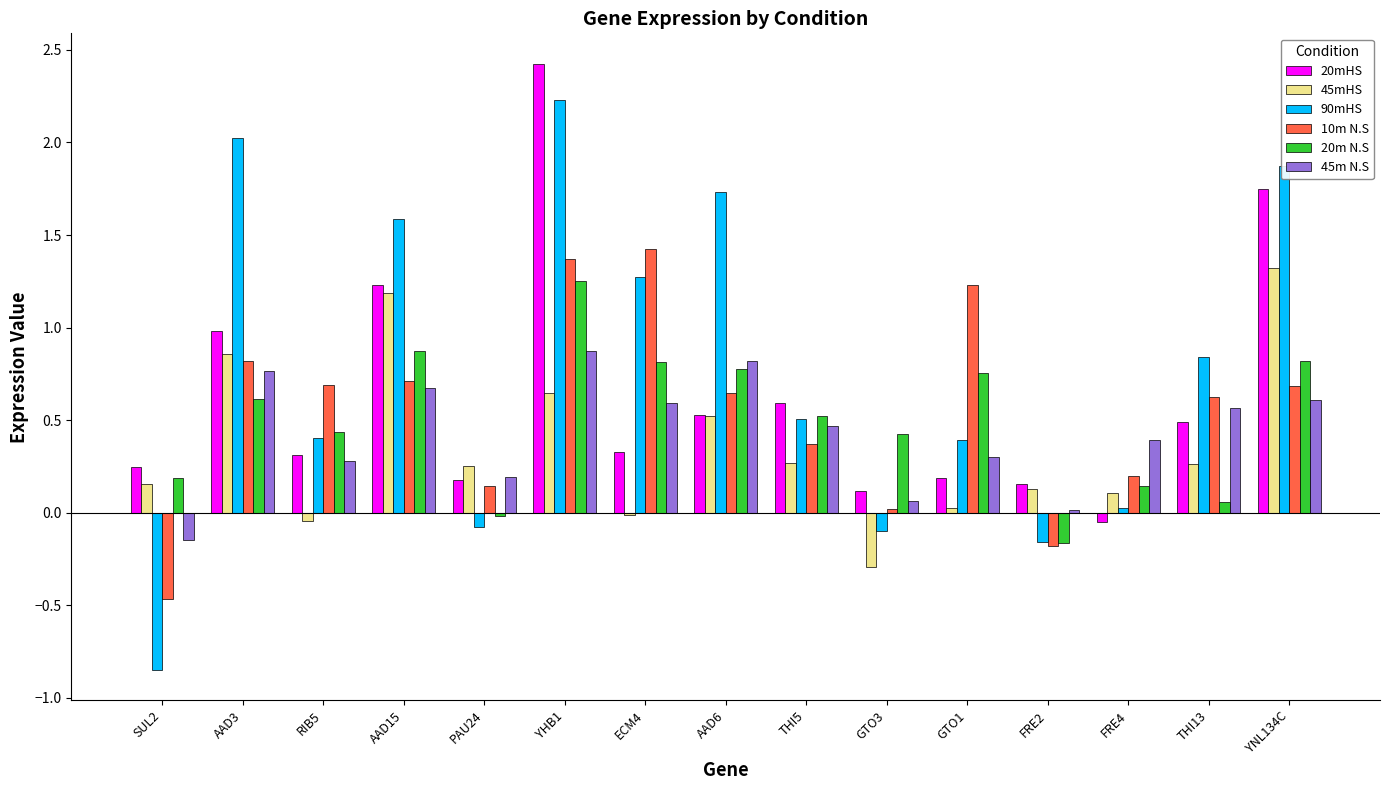

What is the sum of all 20mHS values?

9.5